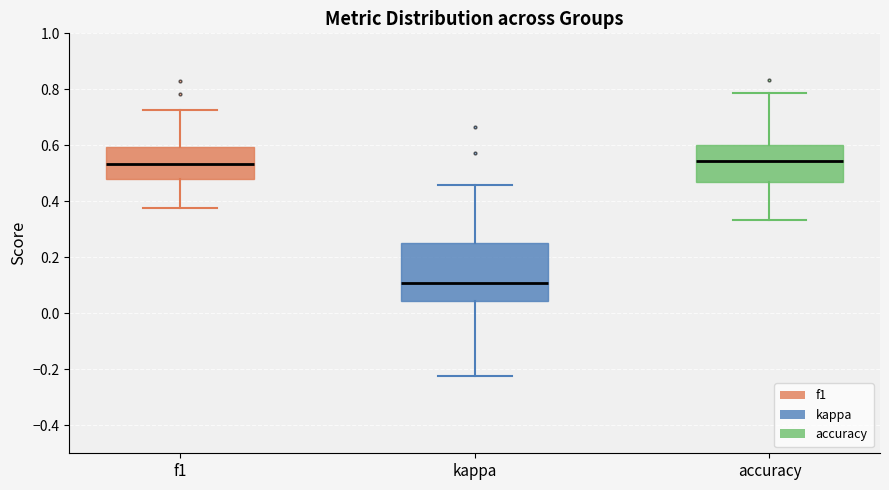

Reading left to right, transcribe this box plot: for each box, give where its median line is, the range the box spans, and where its two whiskers end, as read against the y-axis. The values are not printed on the chart, so give them approximately, as read against the axis.

f1: median 0.54, box 0.48 to 0.60, whiskers 0.38 to 0.72
kappa: median 0.10, box 0.04 to 0.26, whiskers -0.22 to 0.46
accuracy: median 0.54, box 0.48 to 0.60, whiskers 0.34 to 0.78